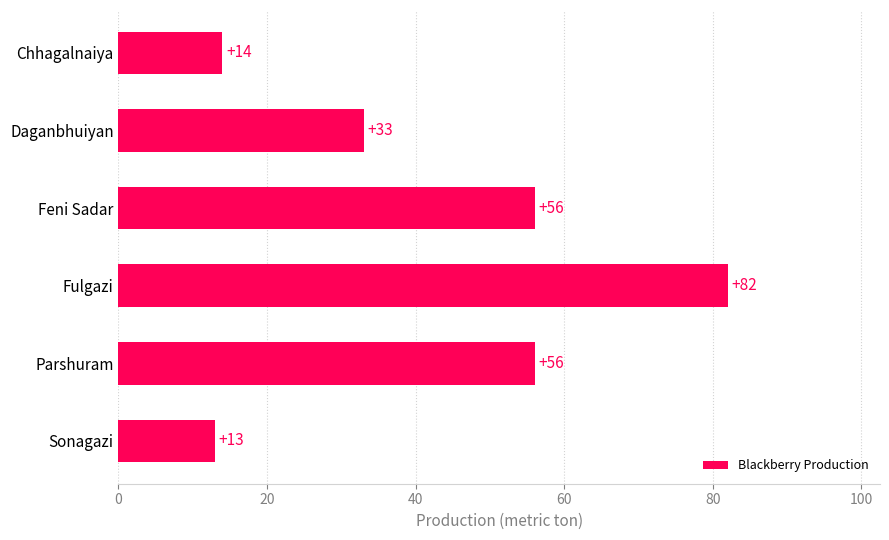

What is the change in value from Fulgazi to Sonagazi?

-69